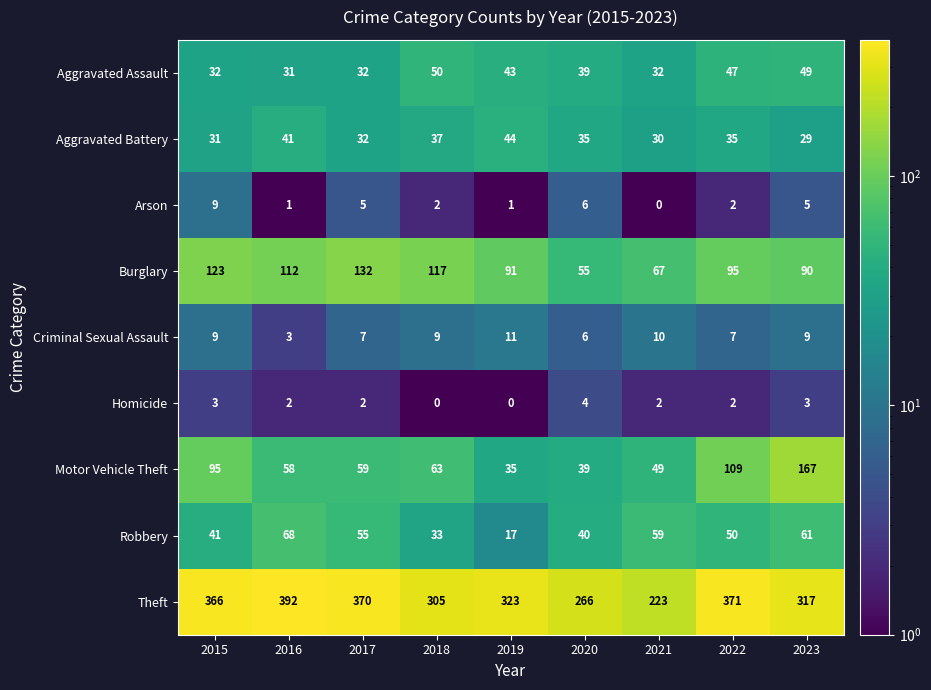

The Robbery series shows 15 at 2018. True or false?

False